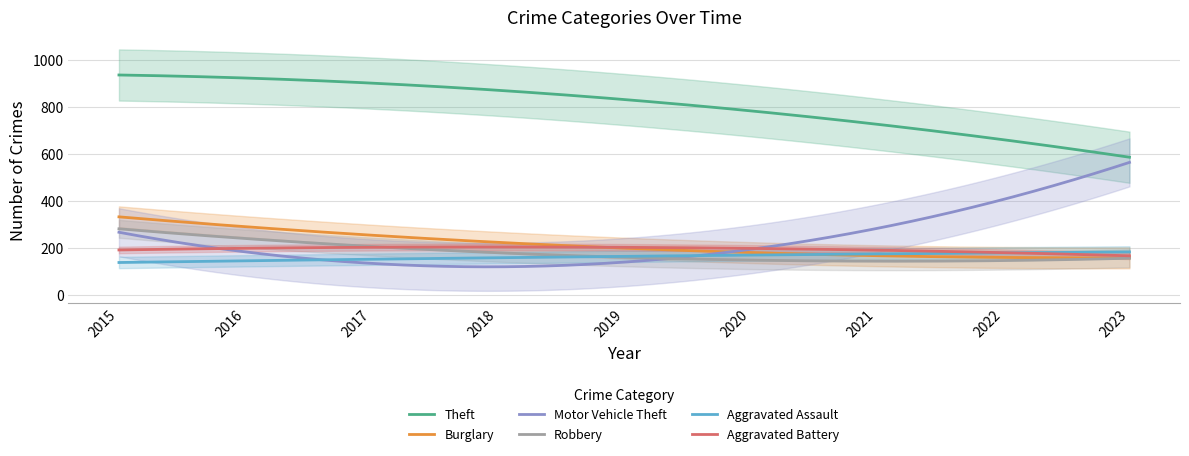

True or false: Theft and Aggravated Battery cross at least once.

False